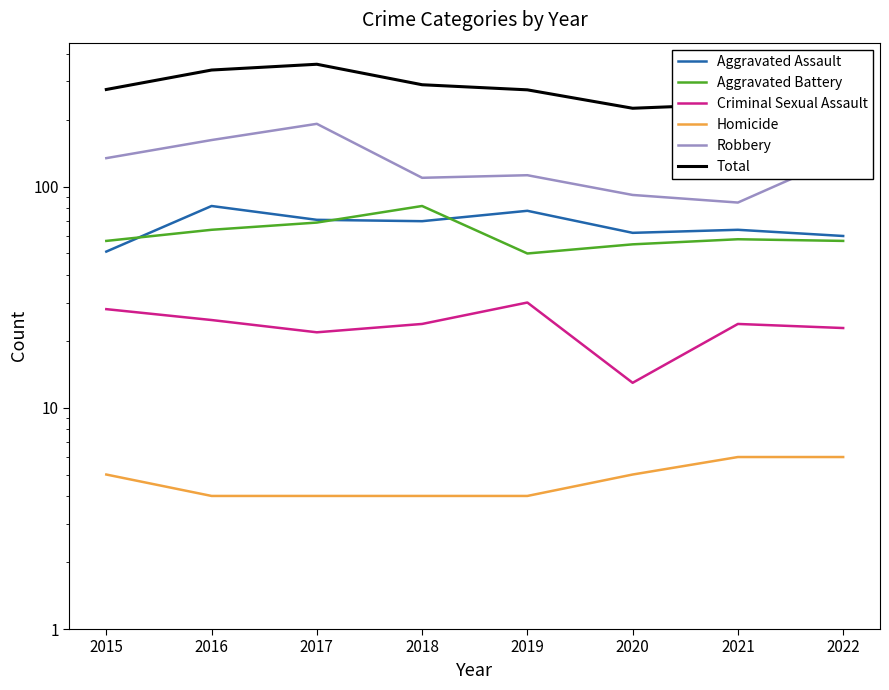

What is the value of the Criminal Sexual Assault point at the 8th from the left?

23